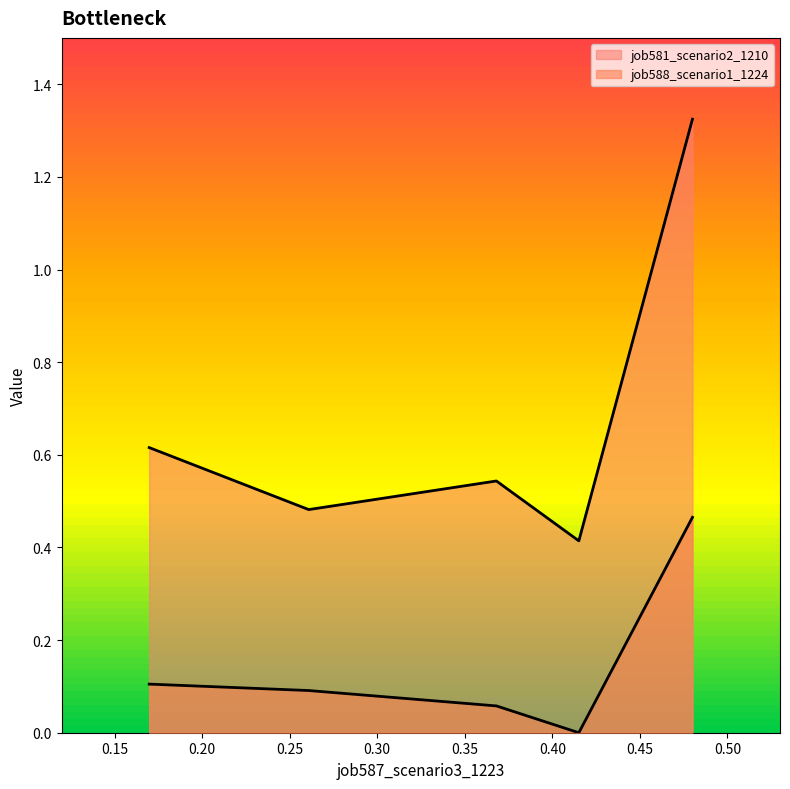

How many categories are shown in the chart?

5